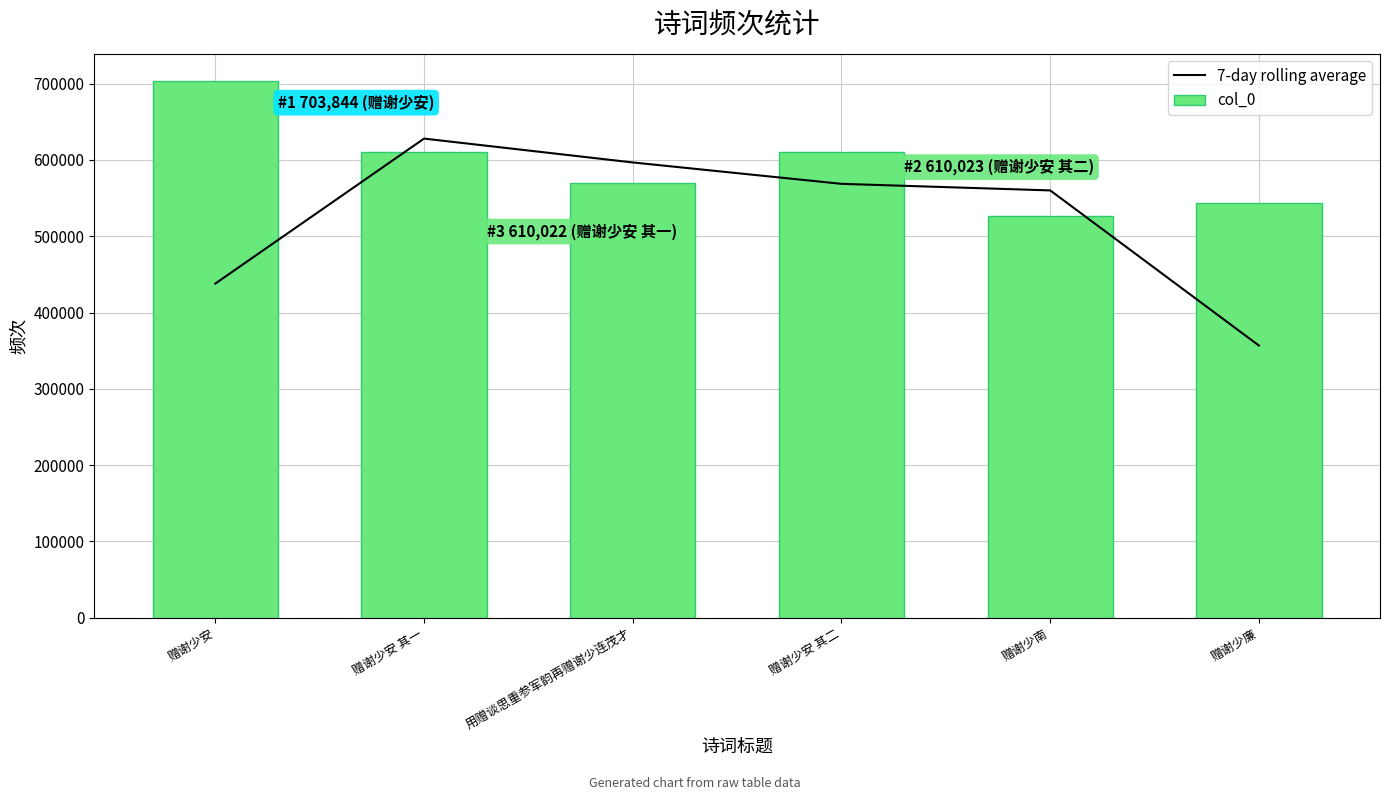

What is the difference between the col_0 values at 赠谢少安 其一 and 赠谢少安 其二?

1